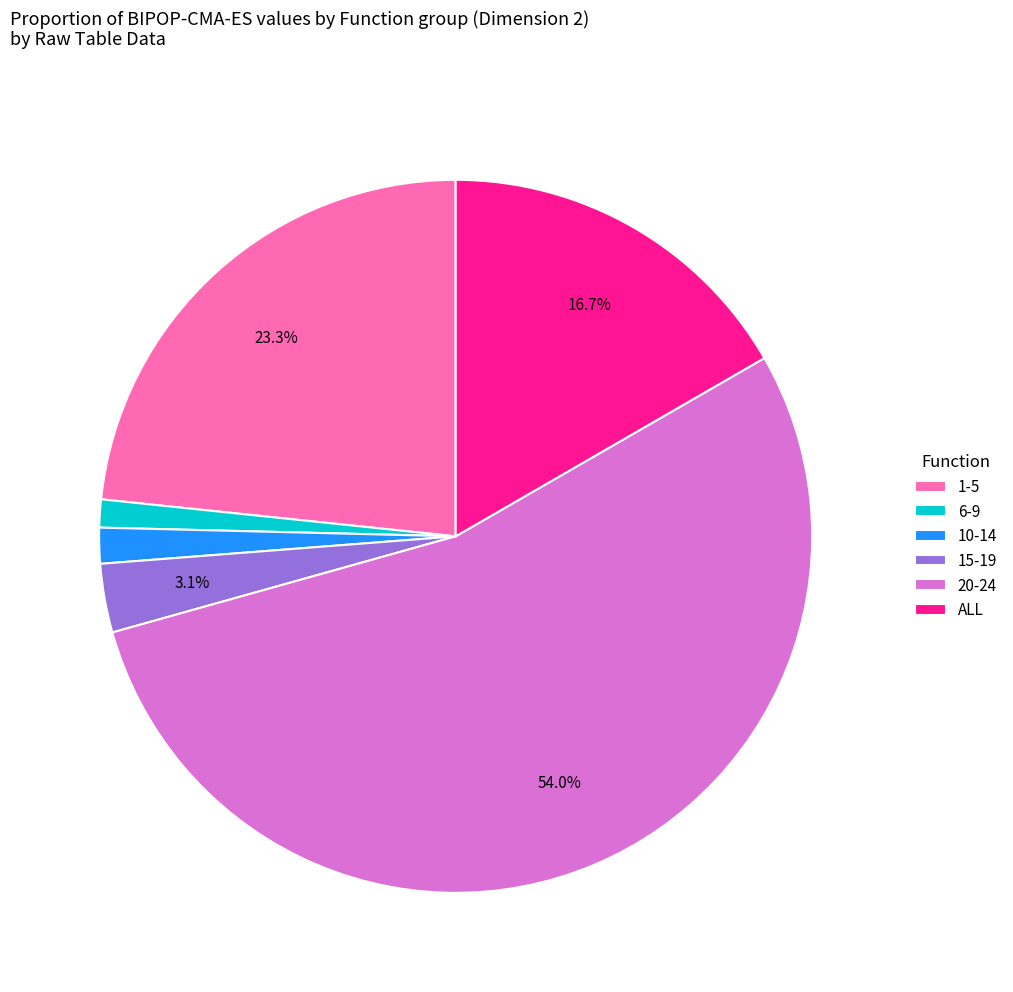

Combined, do 6-9 and 20-24 account for over 50%?

Yes